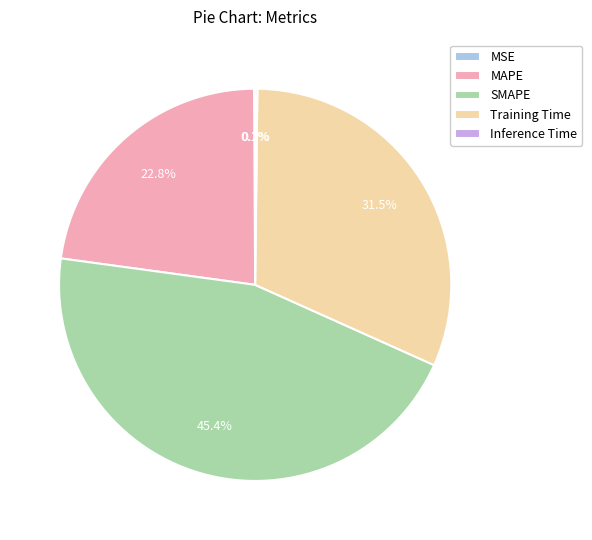

Which slice is the largest?

SMAPE